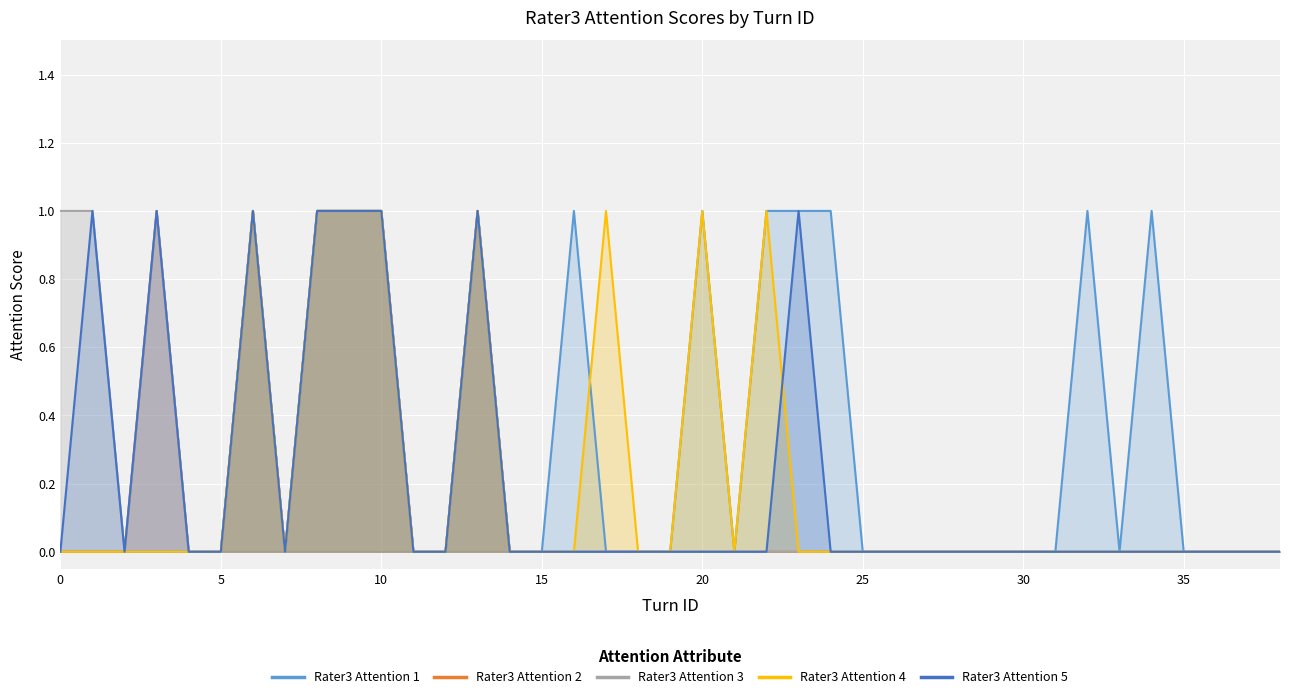

What is the value of the Rater3 Attention 1 point at the 33rd from the left?

1